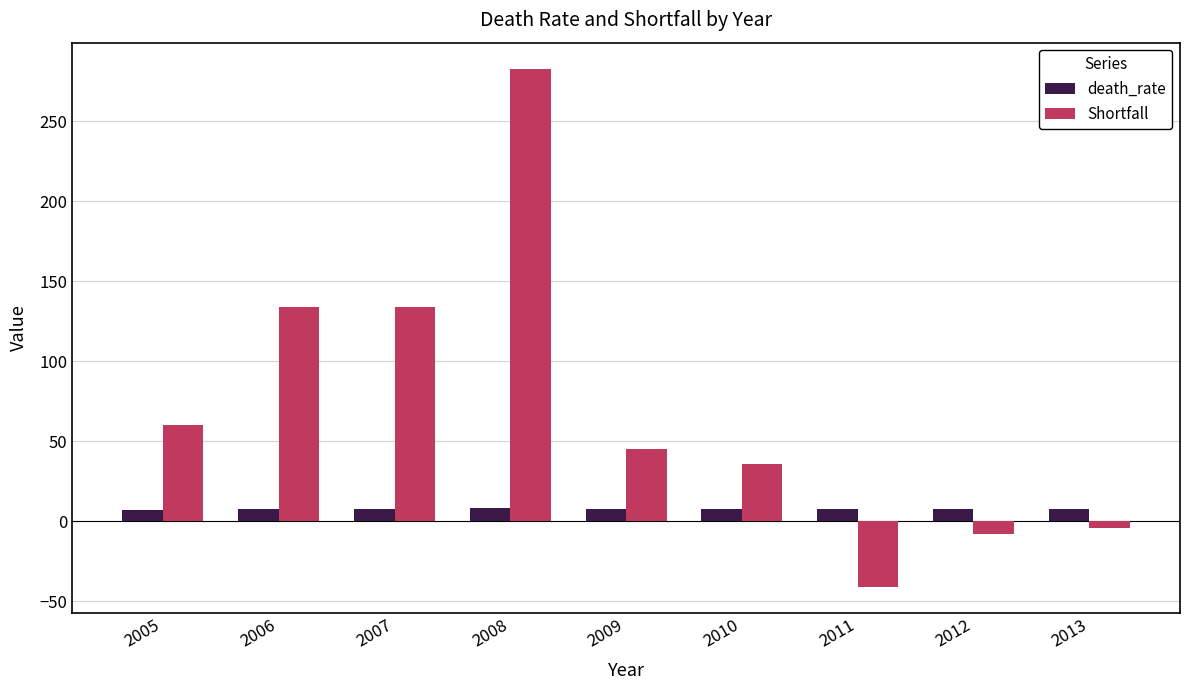

Which series has the widest spread of values?

Shortfall